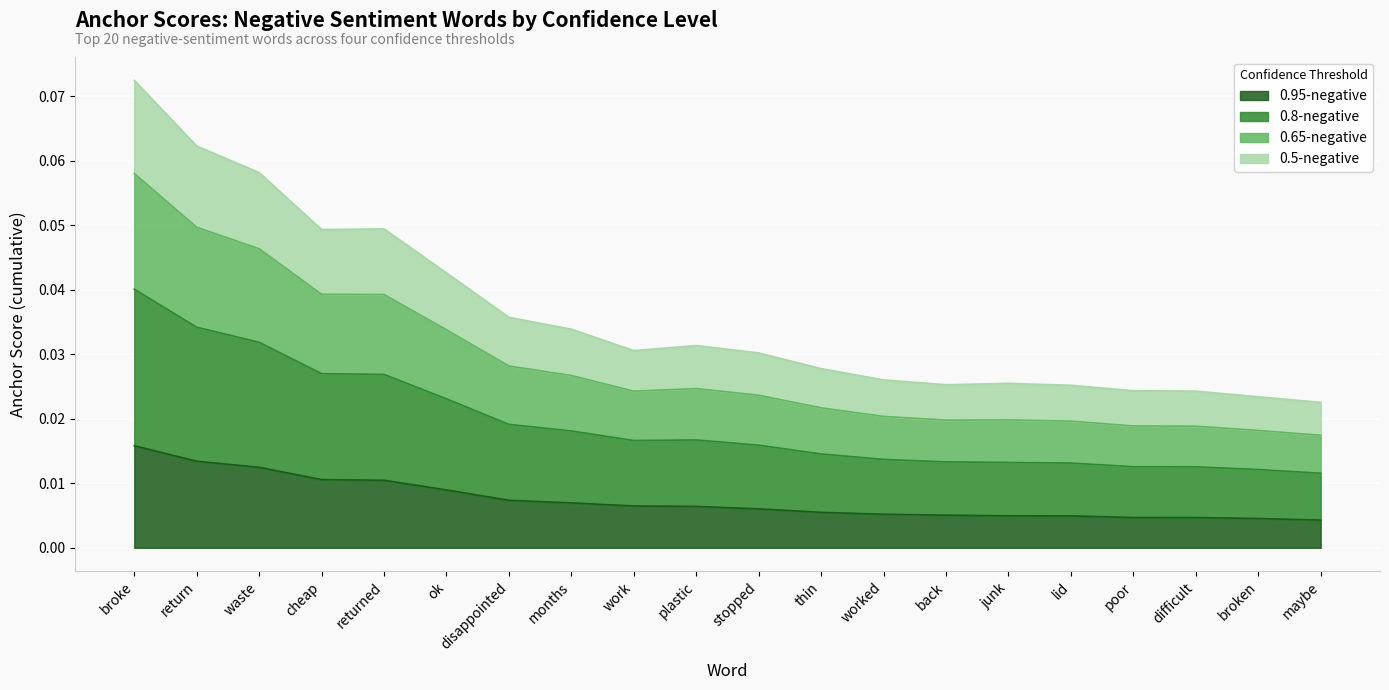

What are all the series names shown in the legend?

0.95-negative, 0.8-negative, 0.65-negative, 0.5-negative